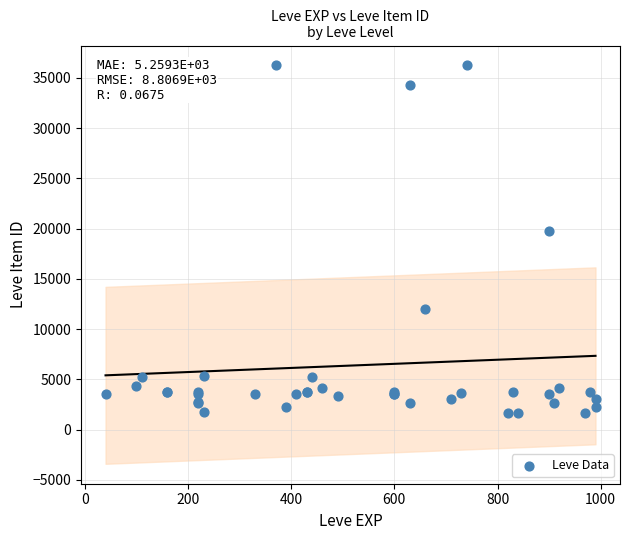

What Y value in the scatter plot is closest to 18967?

19744